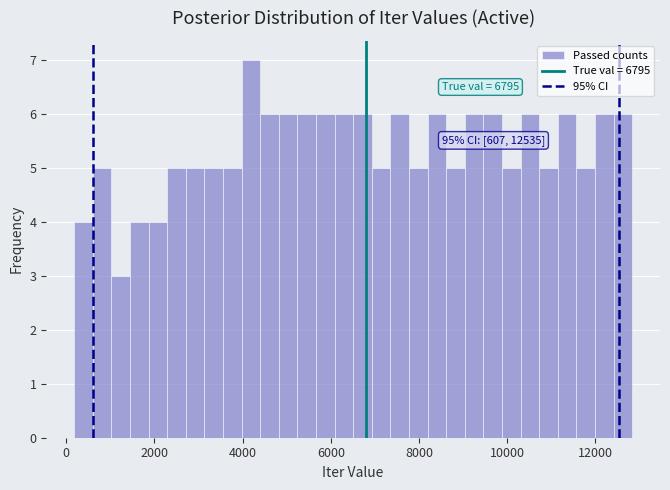

Read against the x-axis, roughly where is the centre of the tallest bar?

4200